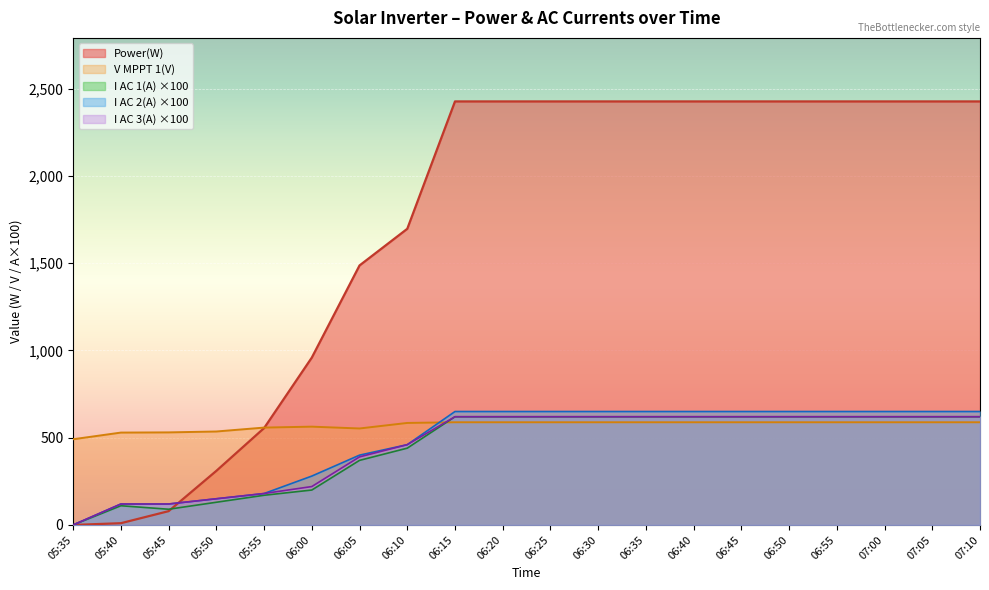

What is the label of the 4th point from the right?

06:55